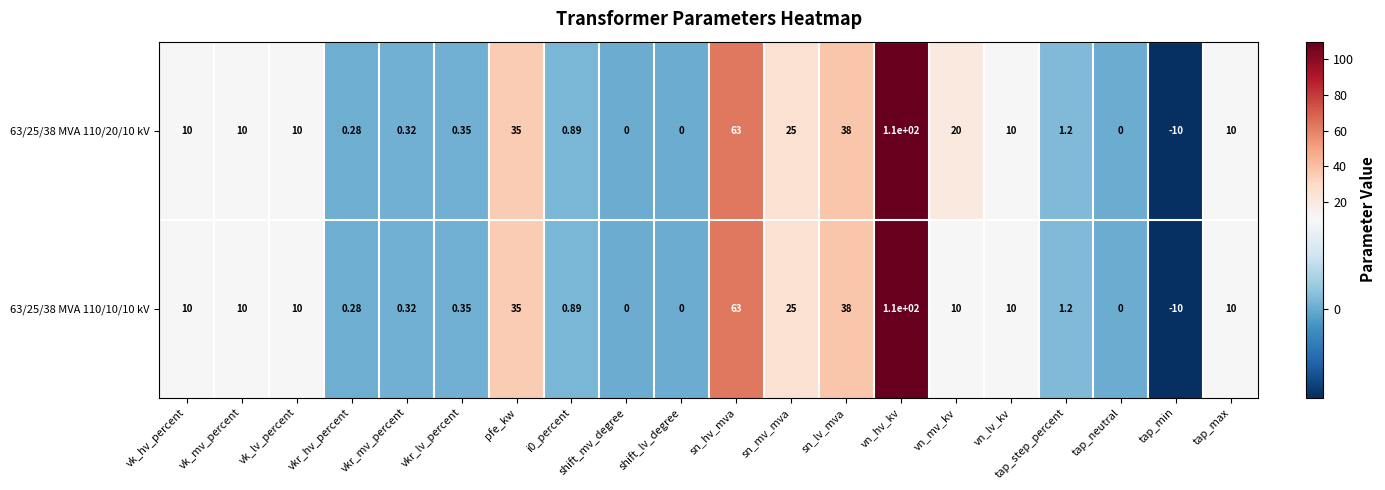

Is the value of 63/25/38 MVA 110/20/10 kV at pfe_kw greater than the value of 63/25/38 MVA 110/10/10 kV at tap_step_percent?

Yes